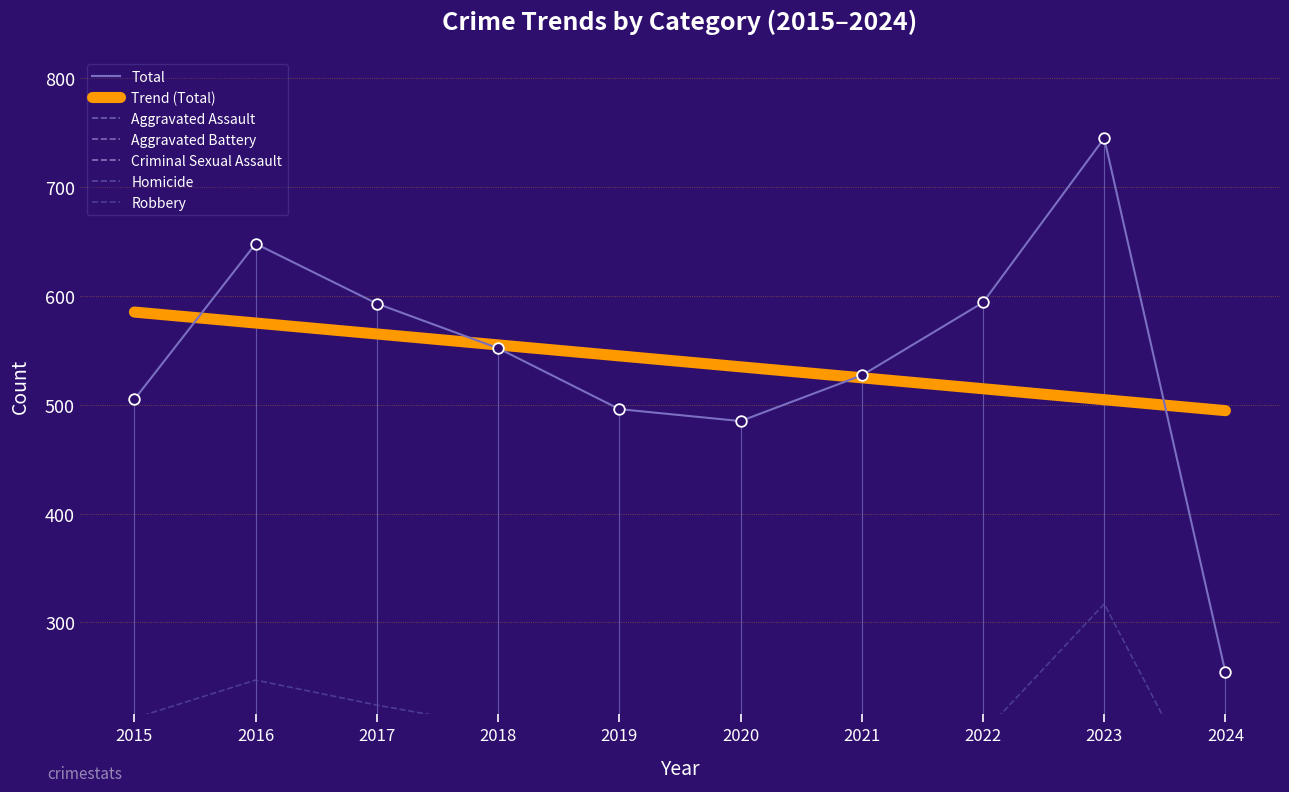

Which series contains the highest Y value?

Total